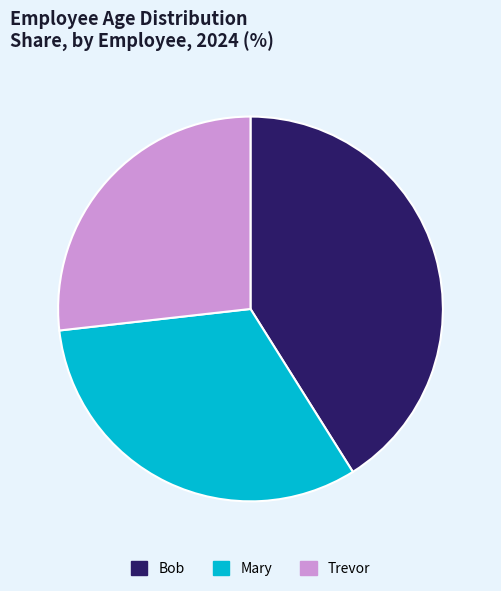

True or false: Mary accounts for 44% of the total.

False